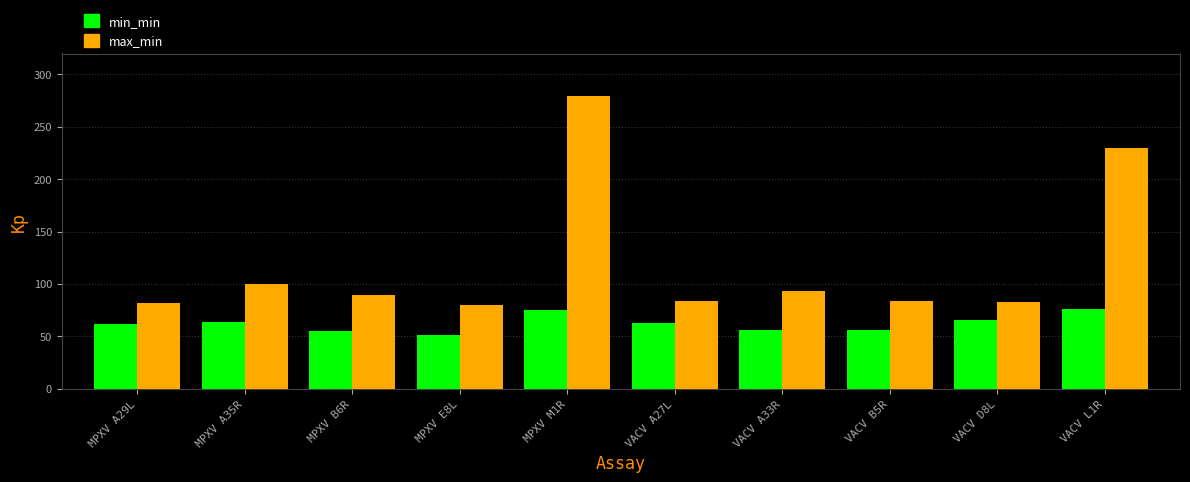

Does the chart contain stacked bars?

No